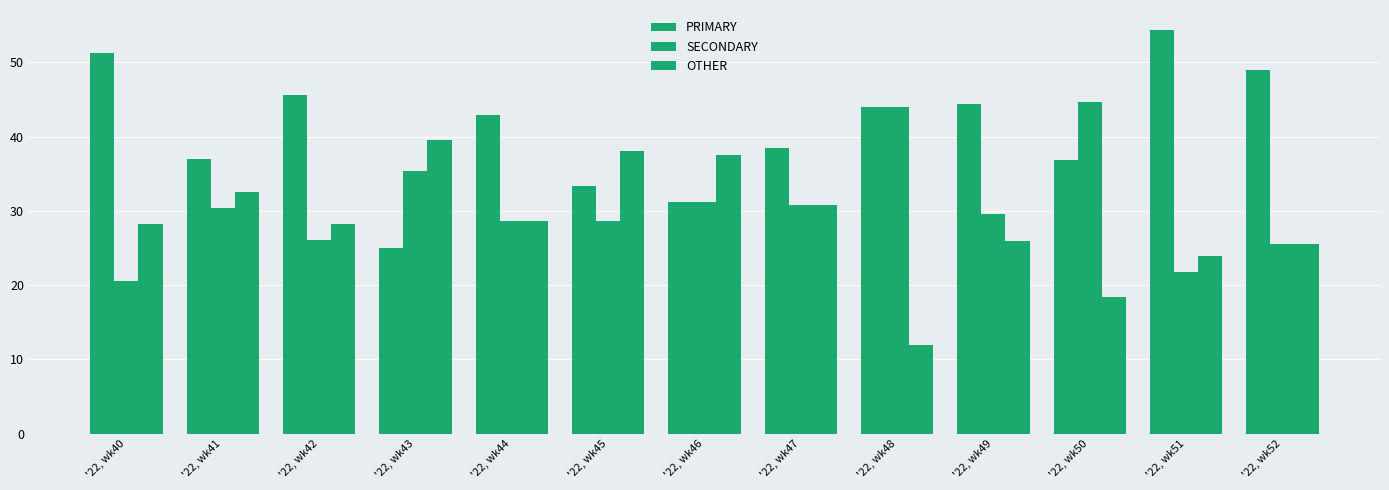

Rank the series at '22, wk40 from lowest to highest value.

SECONDARY, OTHER, PRIMARY